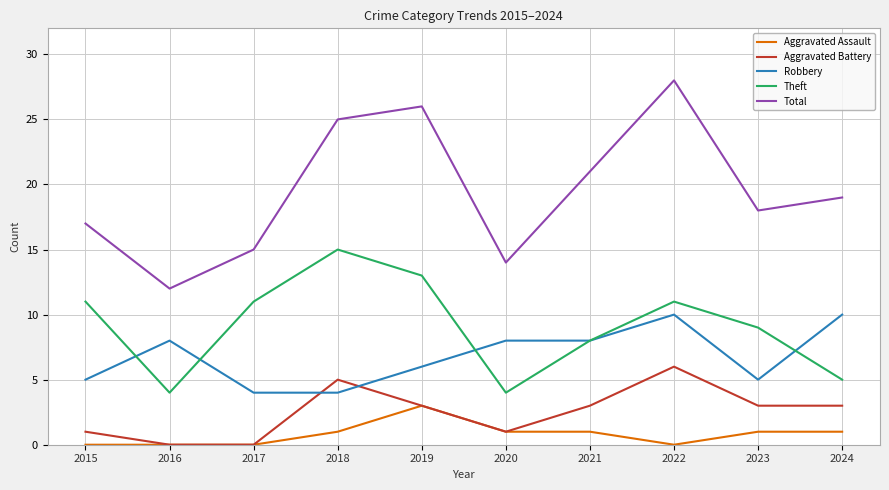

The Aggravated Battery series shows 3 at 2023. True or false?

True